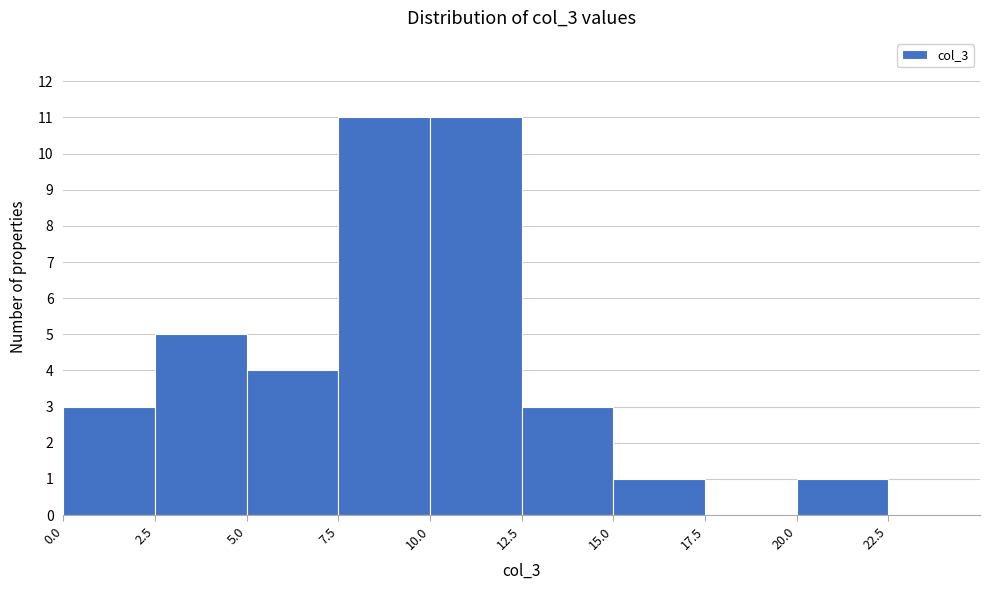

What is the height of the bar covering 10.0 to 12.5 on the x-axis? The values are not printed on the chart, so give them approximately, as read against the axis.

11